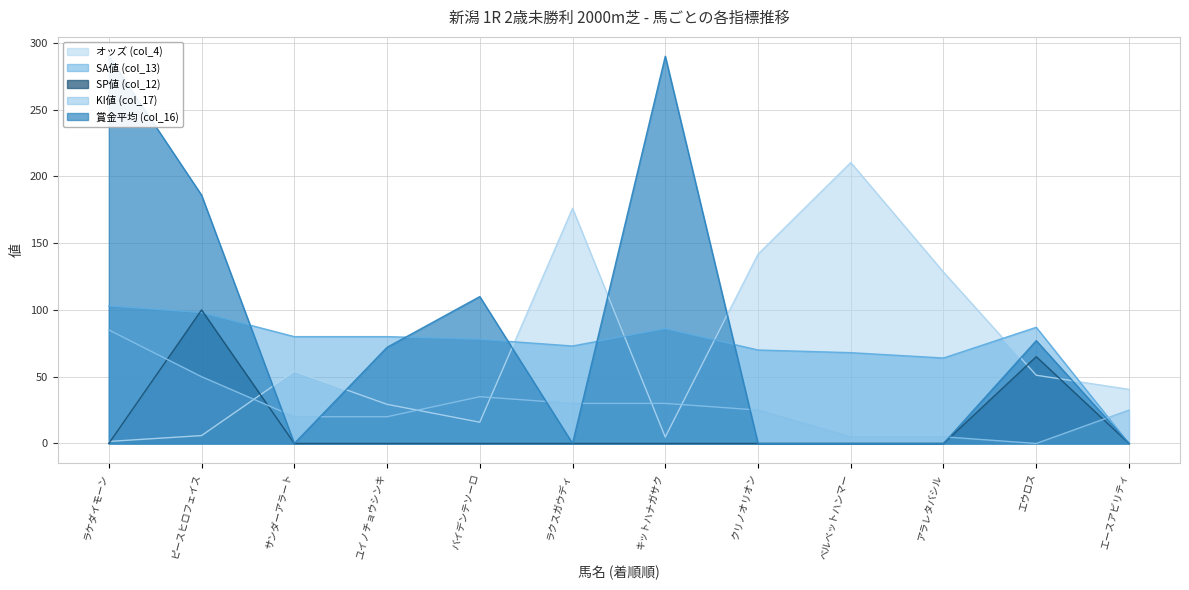

At which category is the sum across all series the highest?

ラケダイモーン